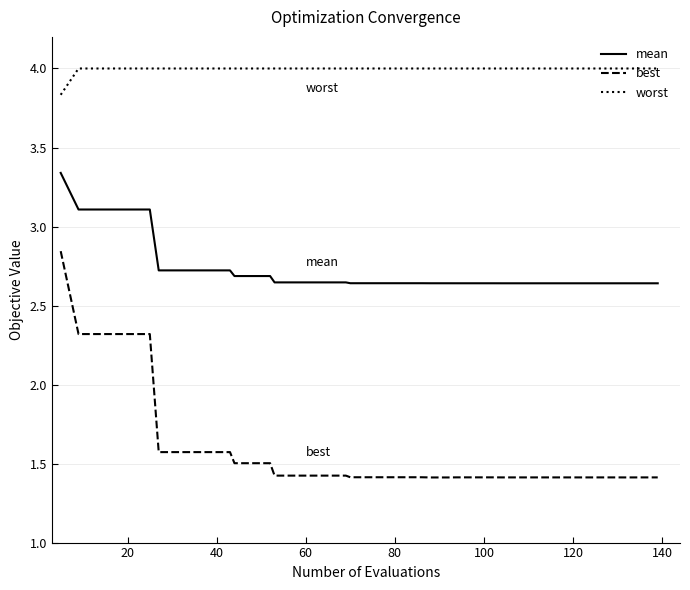

What is the minimum value shown in the chart?

1.4